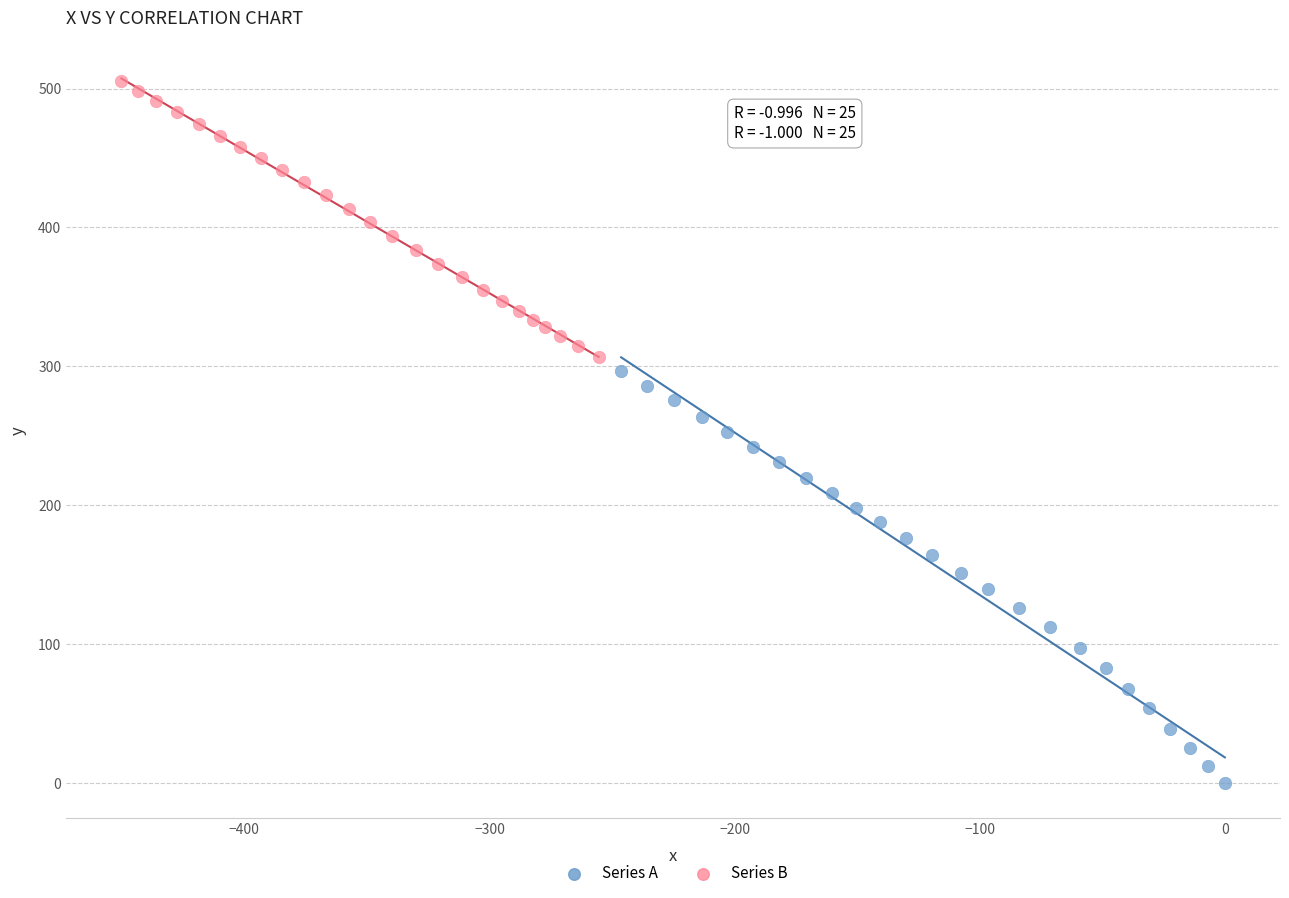

Which series reaches the minimum Y coordinate?

Series A